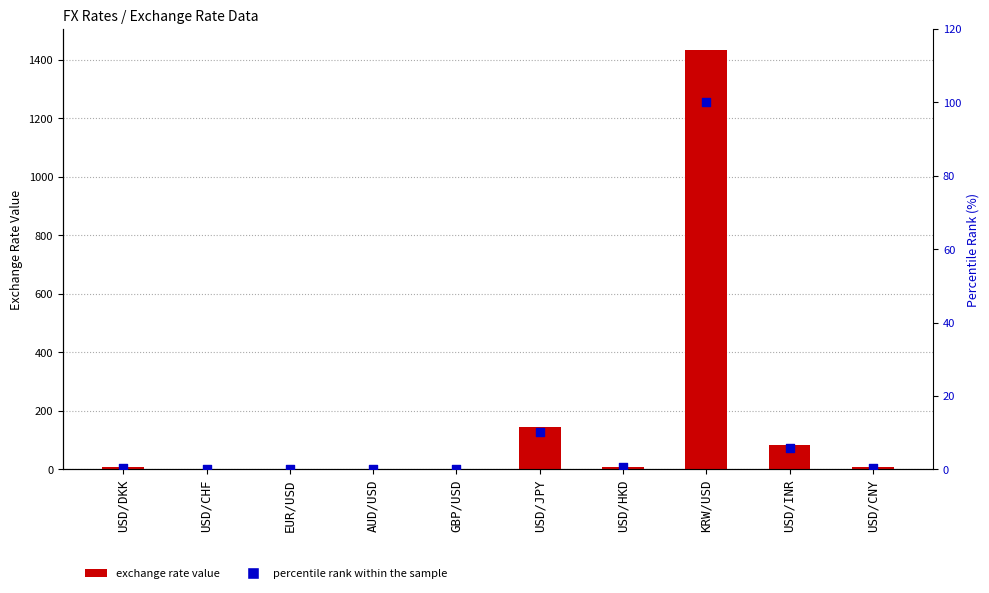

At which category is the sum across all series the highest?

KRW/USD